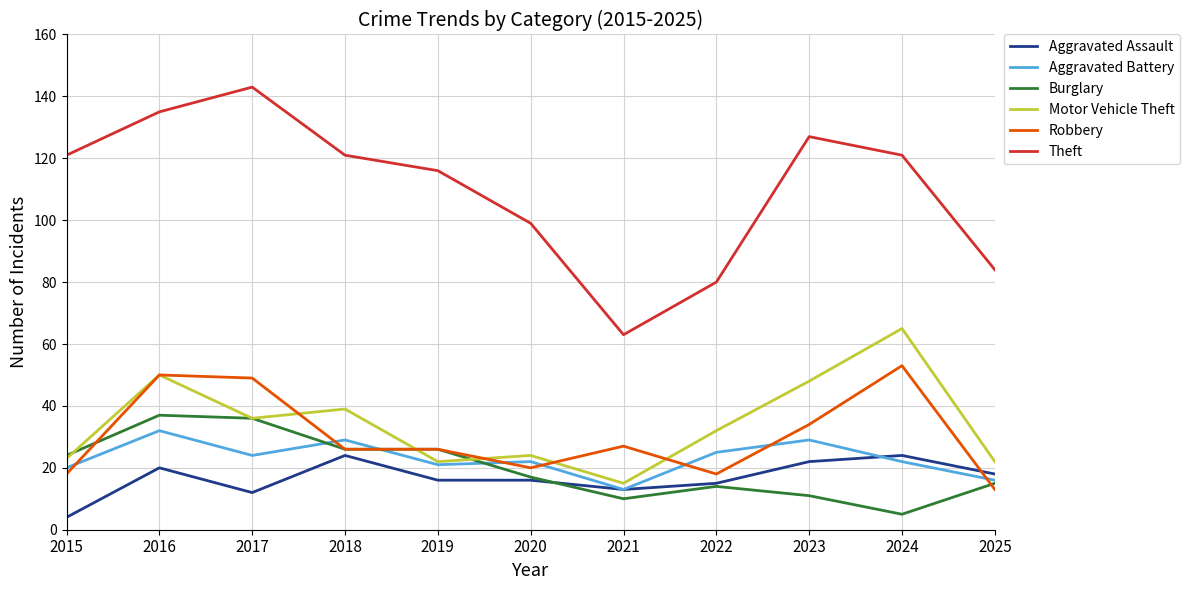

True or false: Aggravated Assault and Theft cross at least once.

False